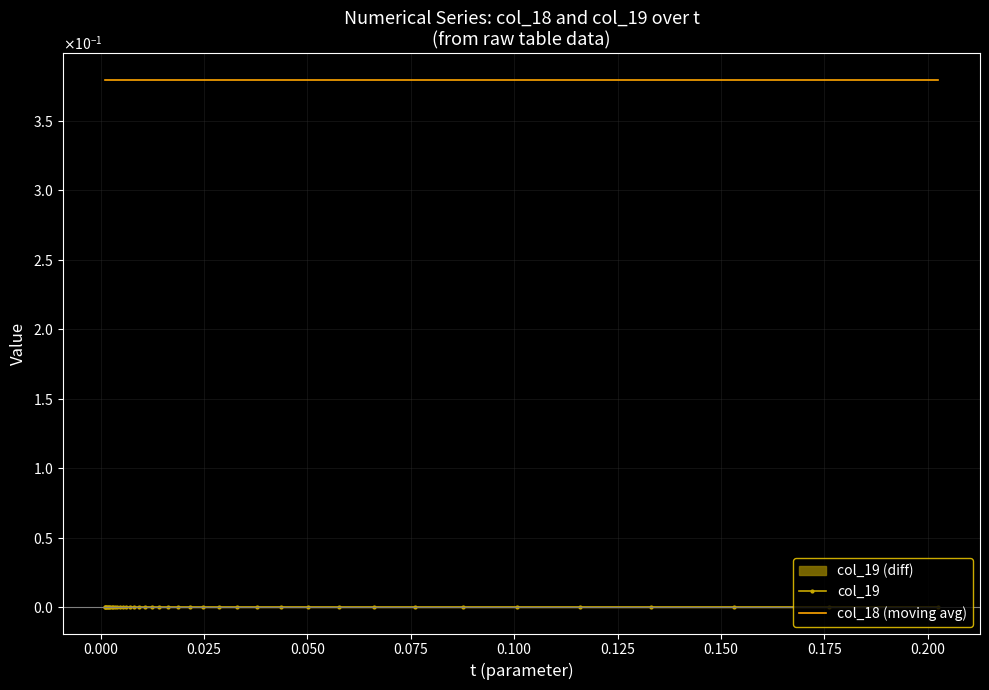

How many data points does each series have?

39